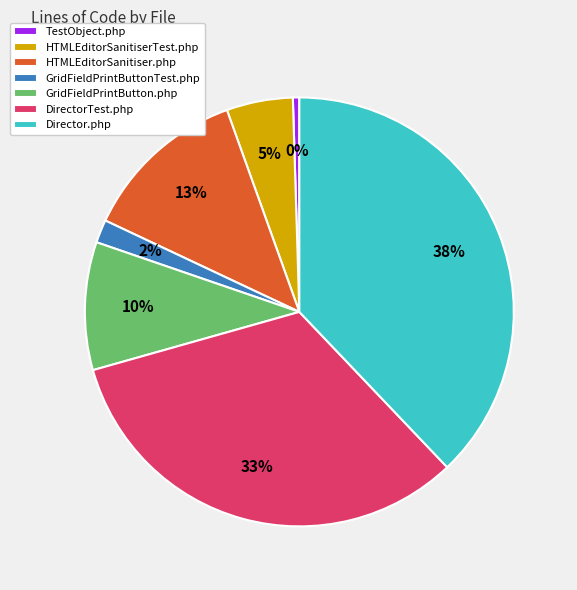

Which slice is the smallest?

TestObject.php